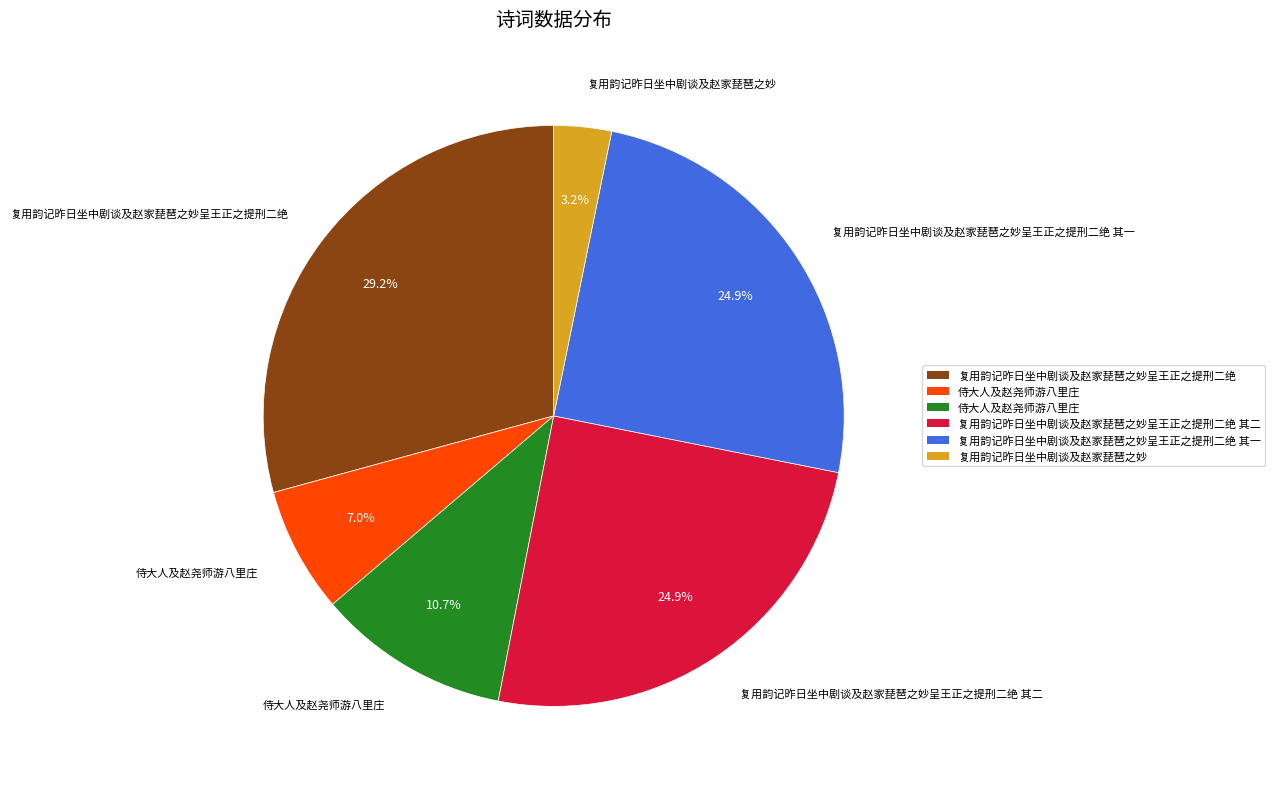

Is there any slice that represents more than half of the pie?

No